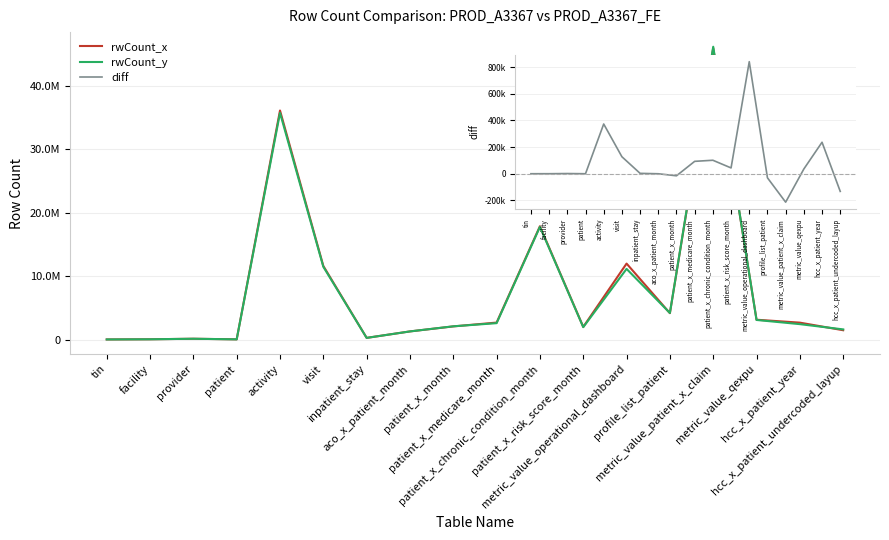

Reading left to right, what are all the values shown in this chart?

rwCount_x: 29734	56446	141175	44686	36124441	11614390	278884	1295976	2086212	2690545	17881226	2010780	11992489	4172424	45963444	3138553	2678850	1483299
rwCount_y: 29460	55979	139475	44402	35751463	11486665	275720	1295874	2101311	2597385	17779883	1966974	11152373	4202622	46176252	3102690	2442616	1615336